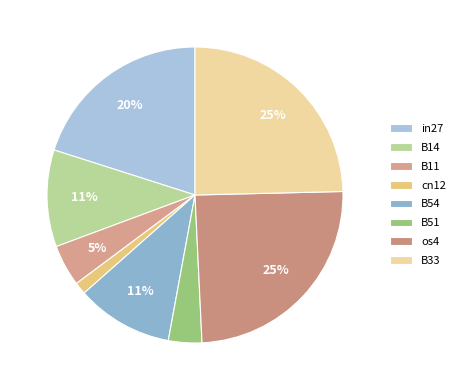

Is the sum of B11 and B14 greater than half?

No